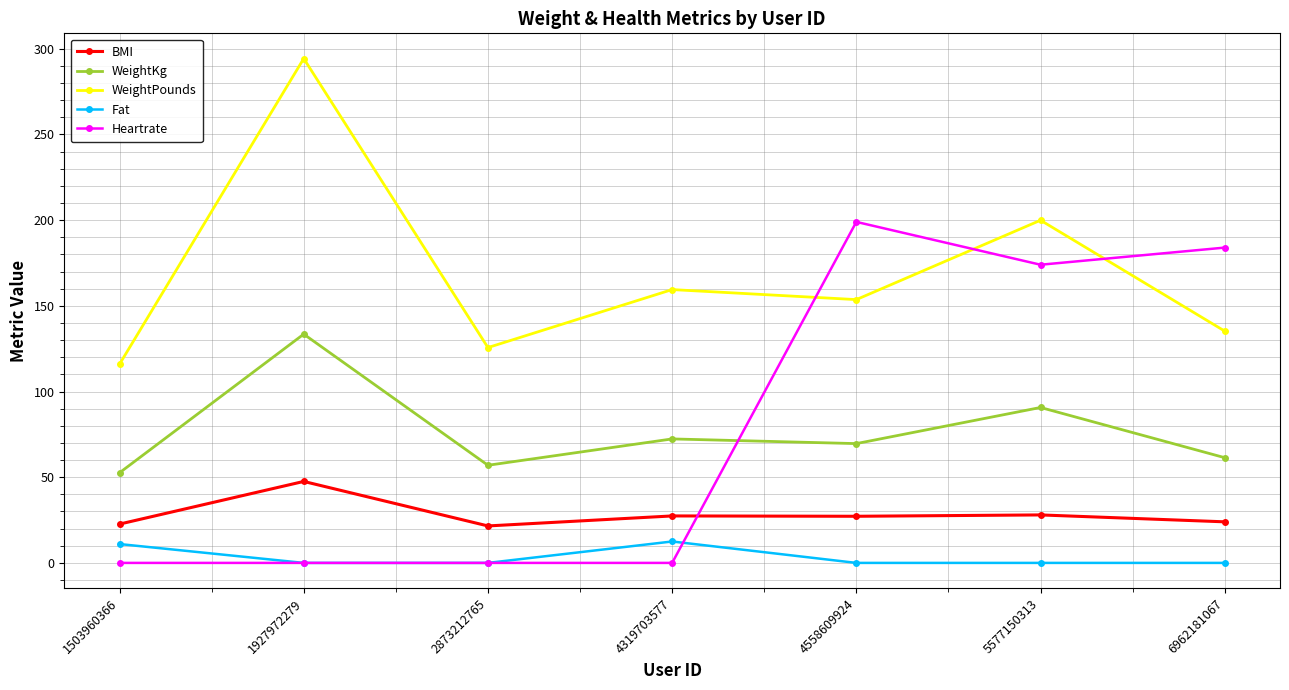

What is the difference between the highest and lowest values at 4558609924?

199.0